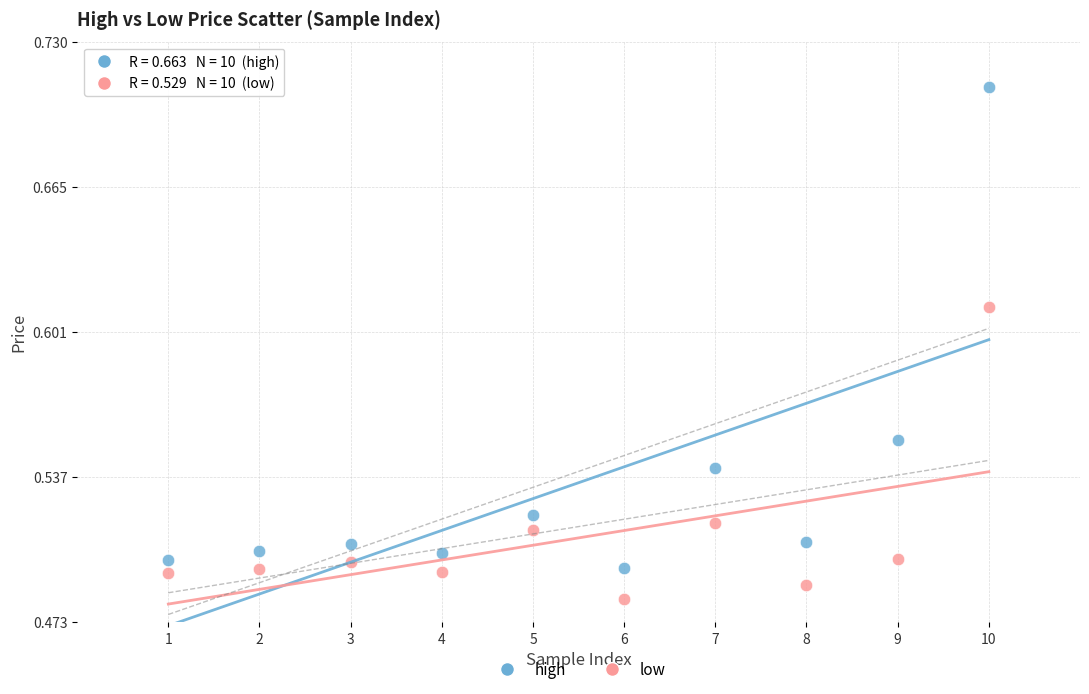

What are all the series names shown in the legend?

high, low